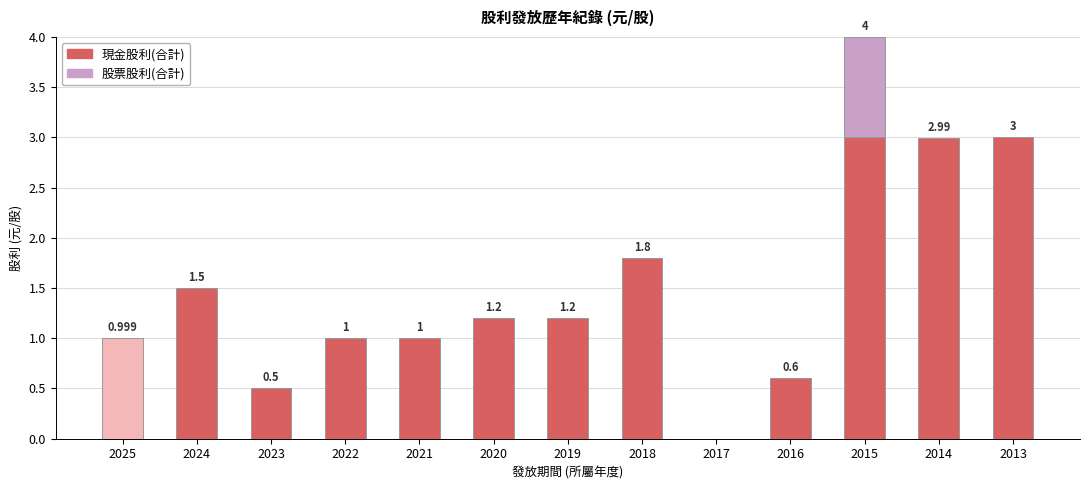

Count the number of data series in this chart.

2